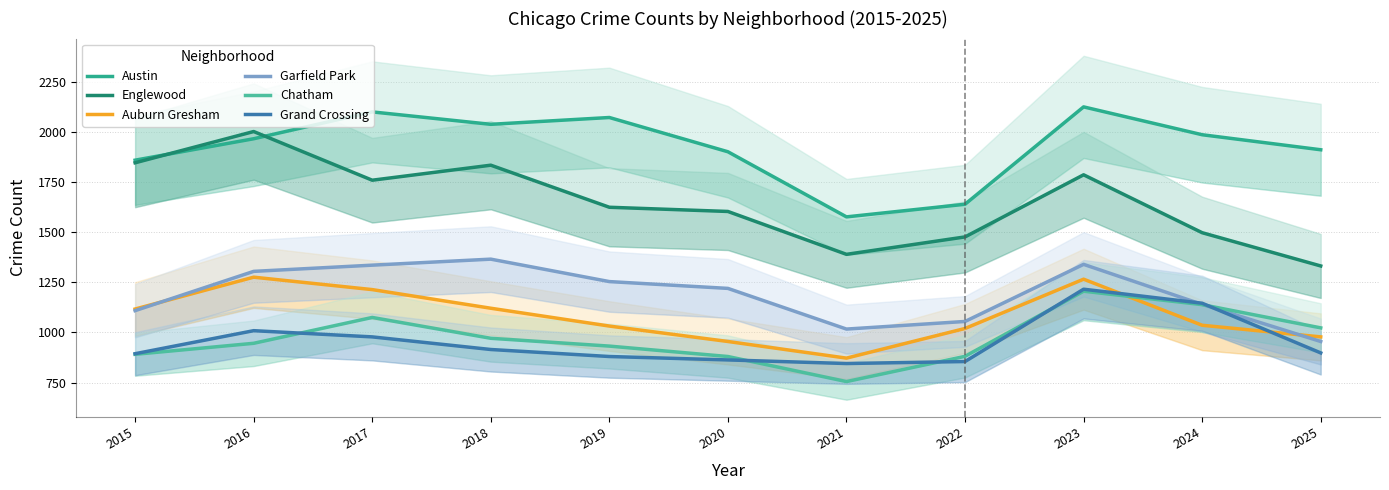

Rank the series by their maximum value, from highest to lowest.

Austin, Englewood, Garfield Park, Auburn Gresham, Grand Crossing, Chatham